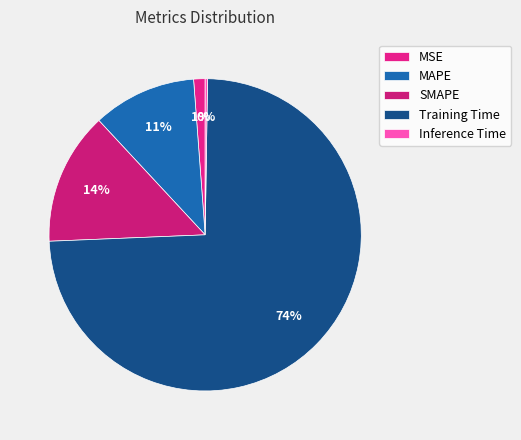

How many slices are in this pie chart?

5